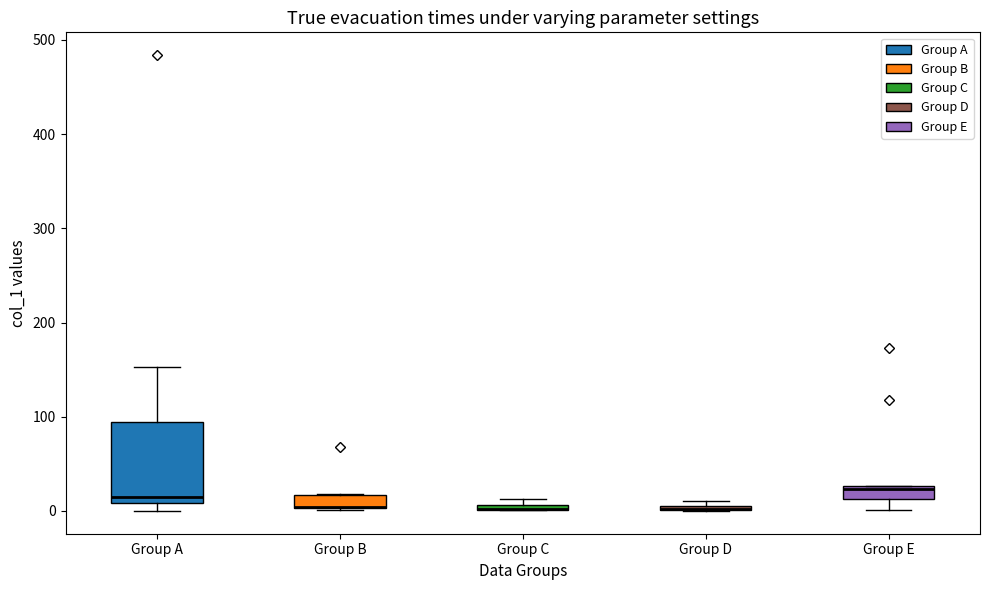

Where is the lower edge of the box for Group A on the y-axis? The values are not printed on the chart, so give them approximately, as read against the axis.

10